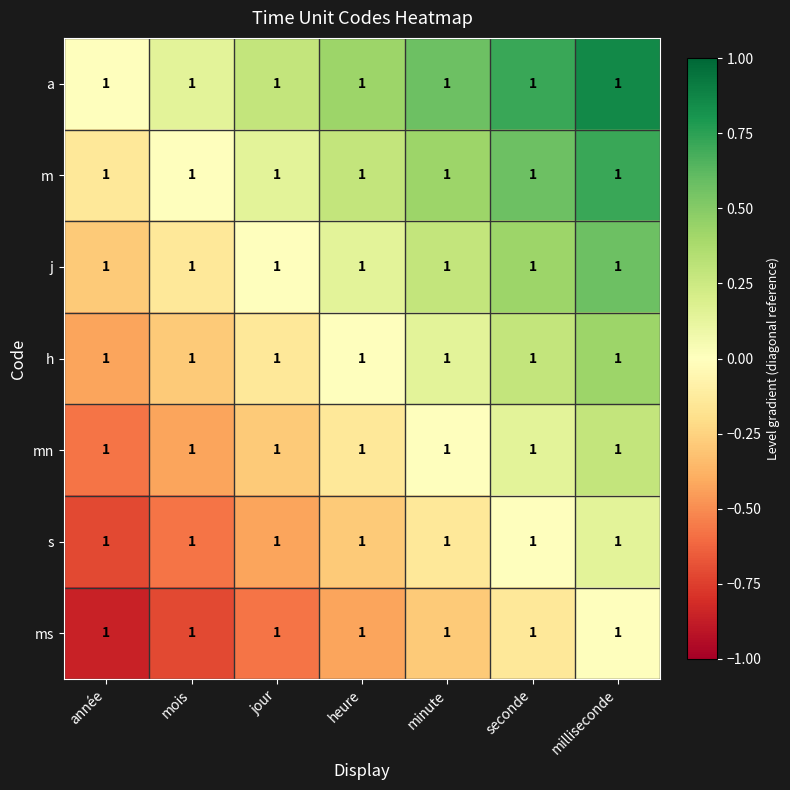

Rank the series by their average value, from lowest to highest.

ms, s, mn, h, j, m, a